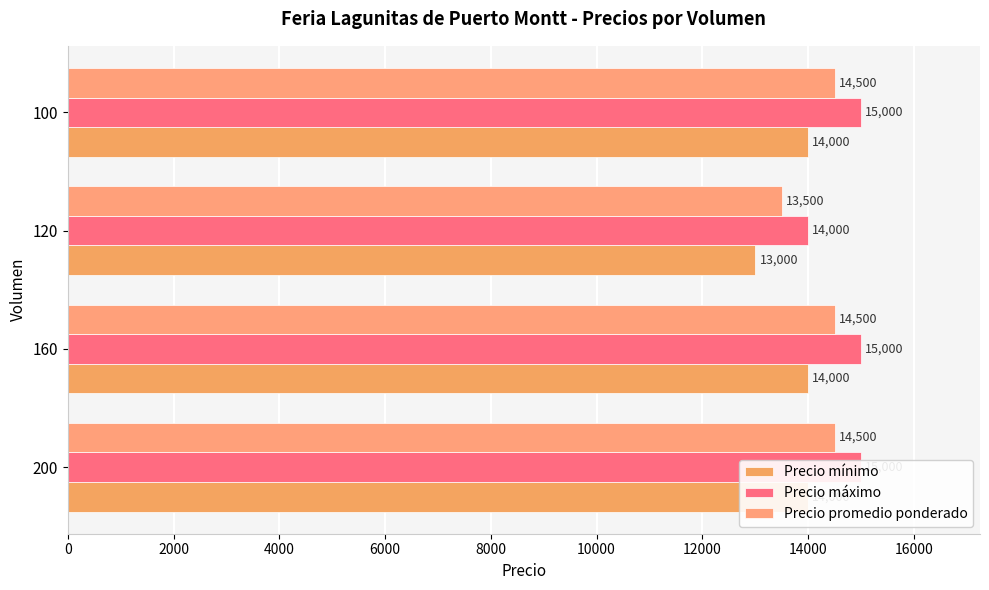

What is the difference between the maximum and minimum values in the Precio máximo series?

1000